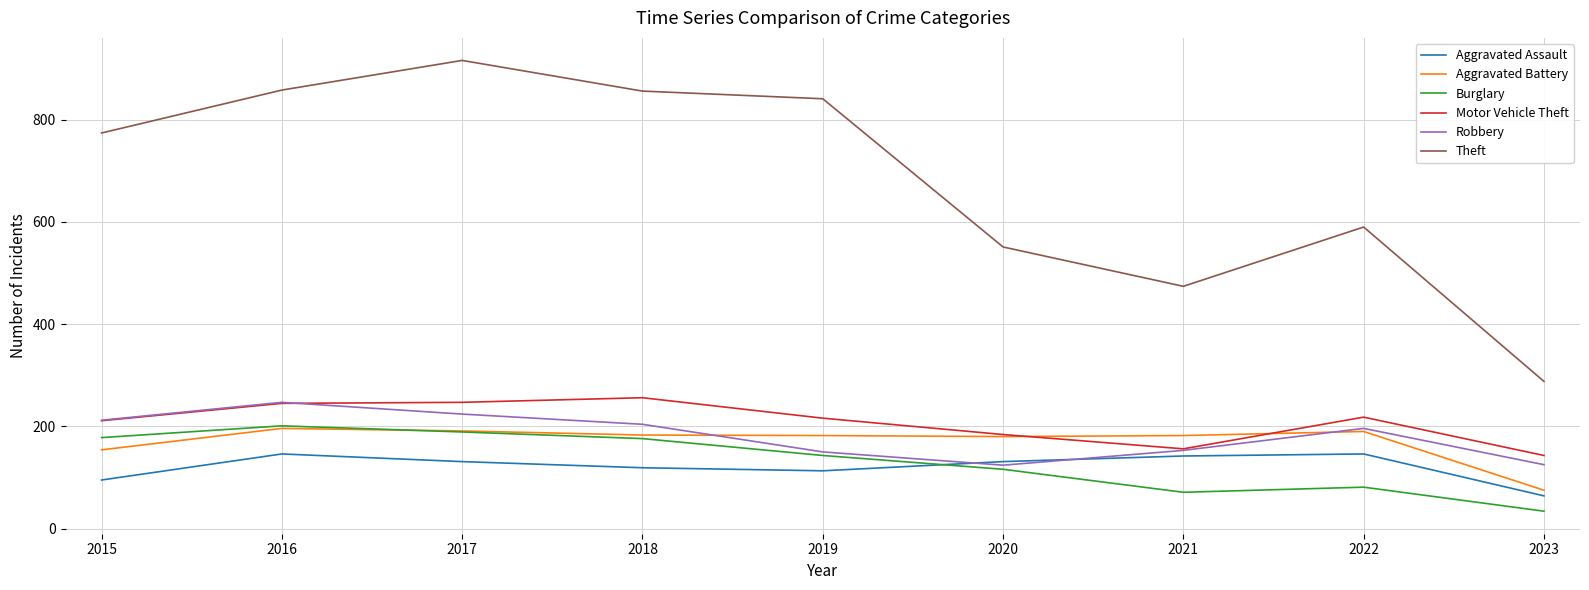

What is the approximate value of Motor Vehicle Theft at 2018, to the nearest 5?

255